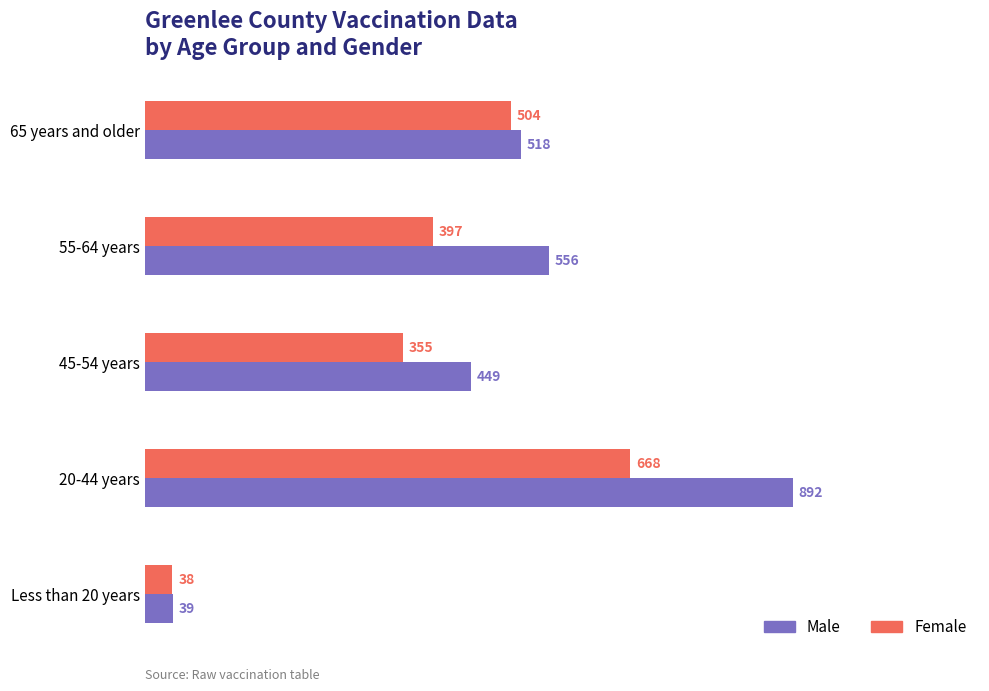

Is the value of Female at 45-54 years greater than the value of Male at 20-44 years?

No